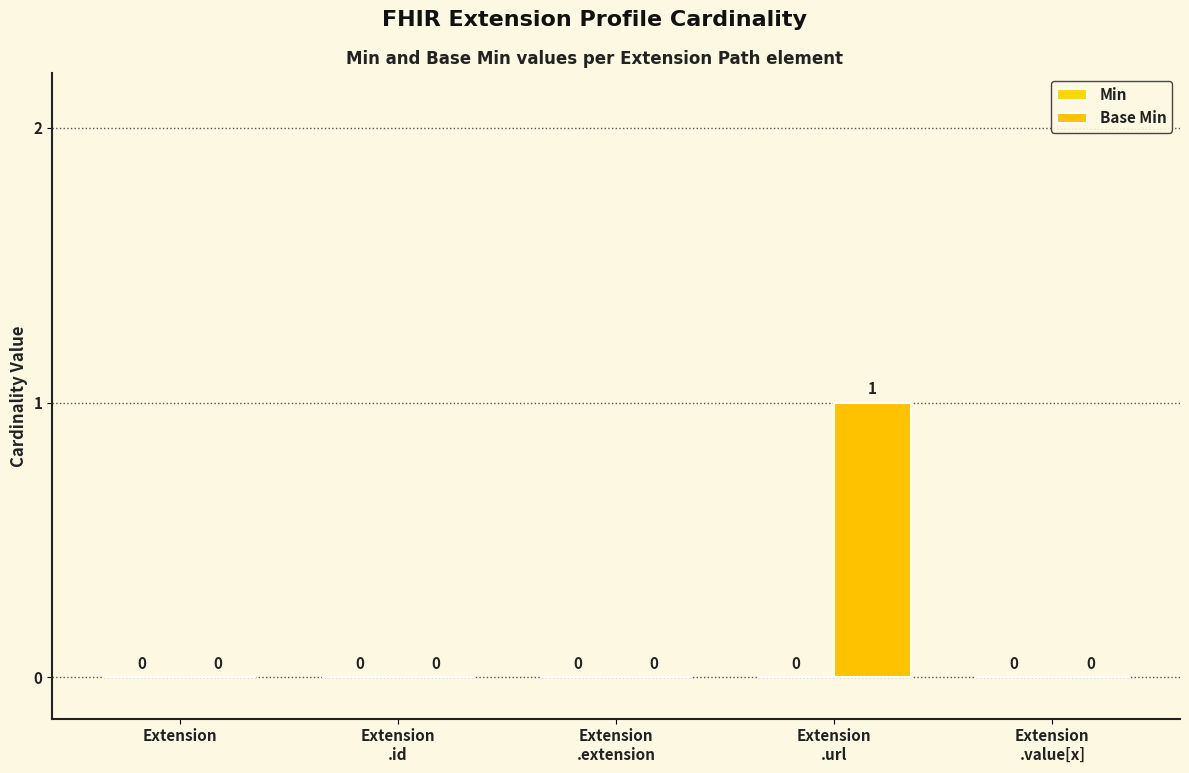

Are the bars horizontal?

No